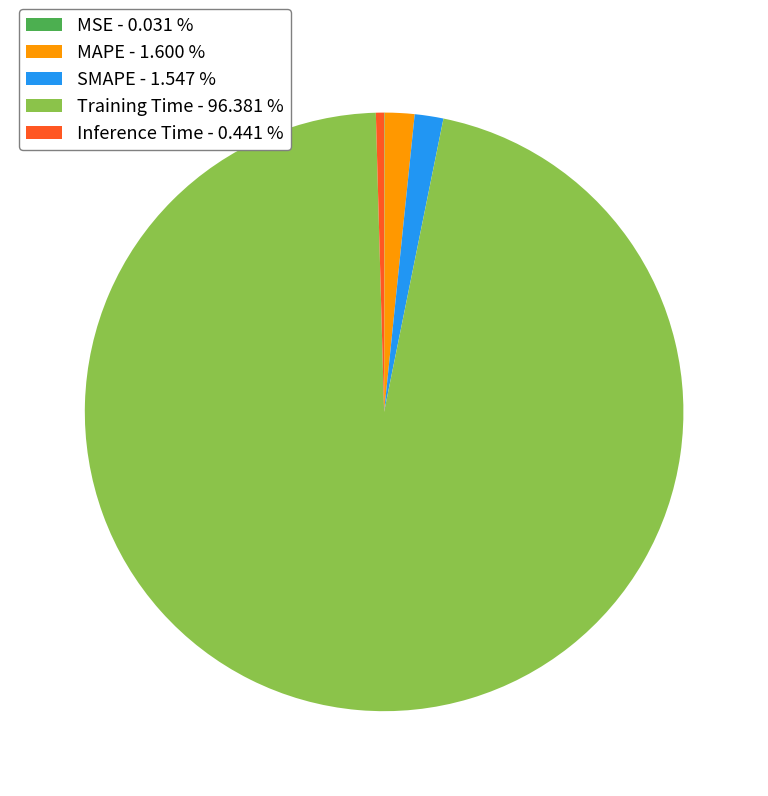

Do MAPE - 1.600 % and SMAPE - 1.547 % together represent more than half of the pie?

No